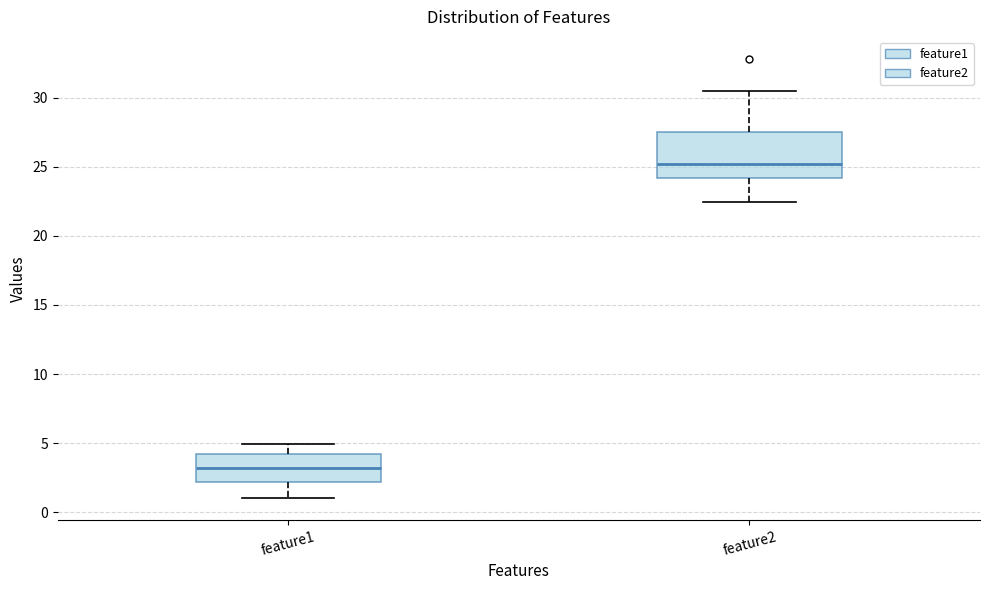

Where does the lower whisker of the box for feature1 end on the y-axis? The values are not printed on the chart, so give them approximately, as read against the axis.

1.0